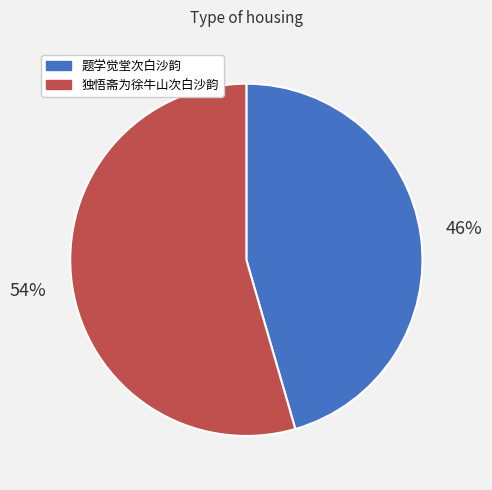

The 题学觉堂次白沙韵 slice represents 46% of the pie. True or false?

True